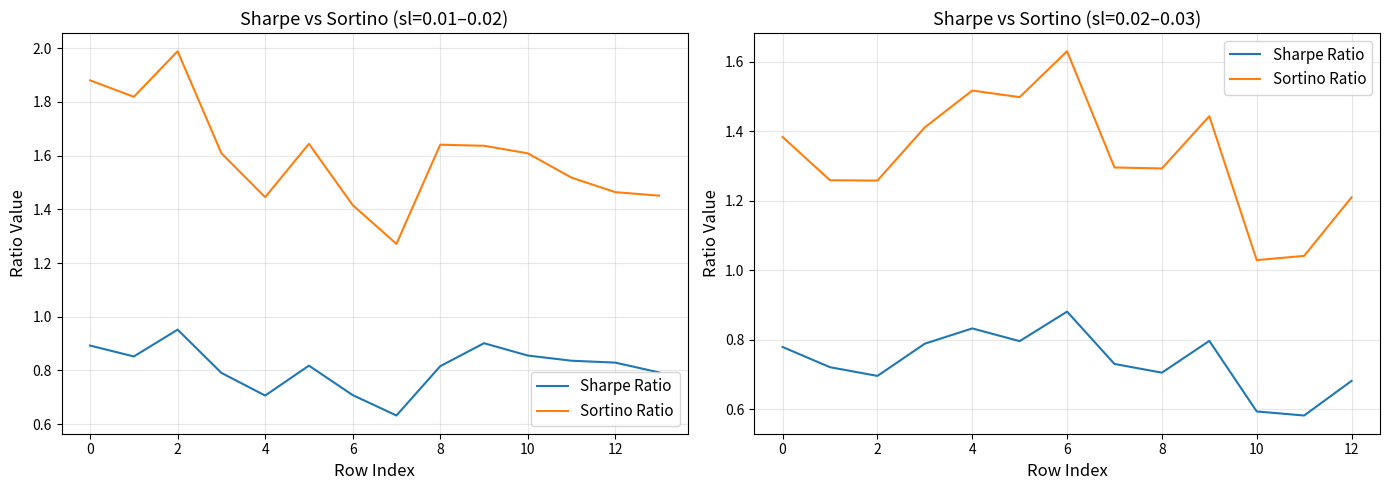

Is the value of Sharpe Ratio at 12 greater than the value of Sortino Ratio at 4?

No